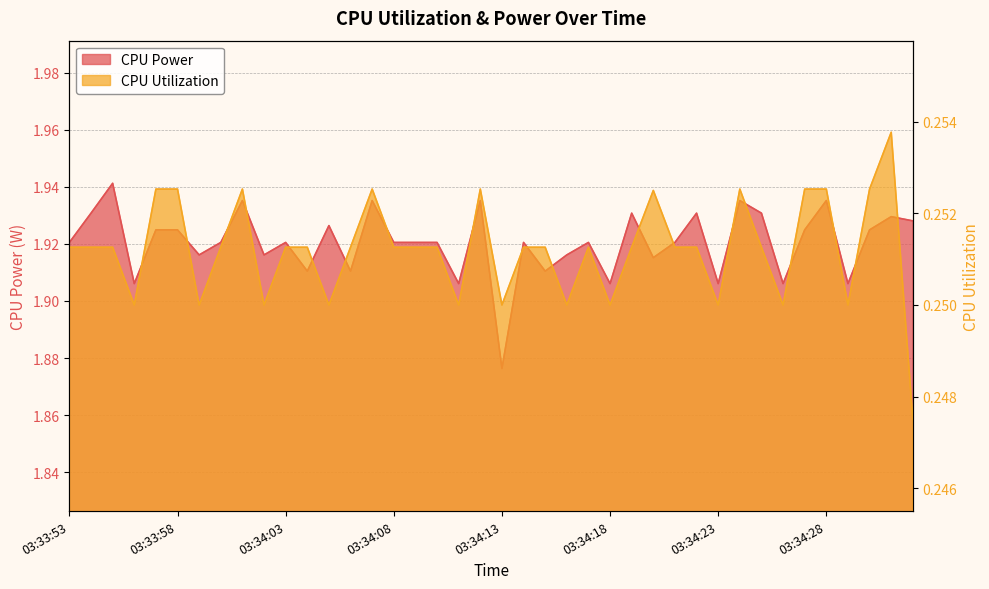

How many interior local valleys does the CPU Utilization series have?

11